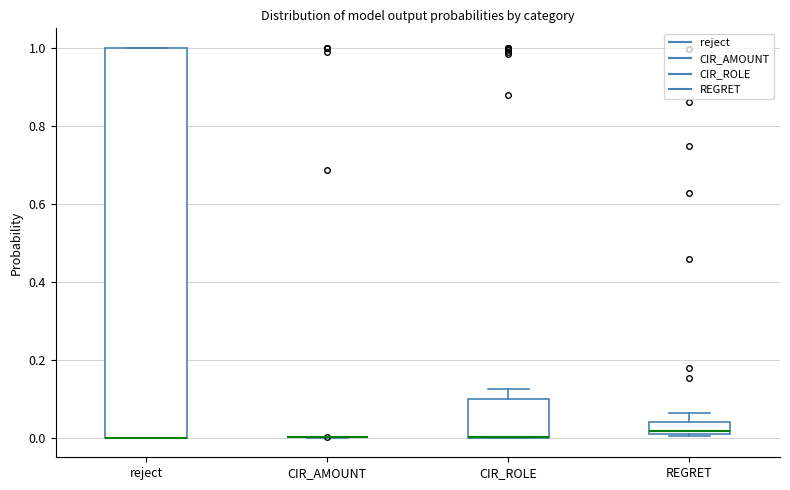

Where does the upper whisker of the box for REGRET end on the y-axis? The values are not printed on the chart, so give them approximately, as read against the axis.

0.06